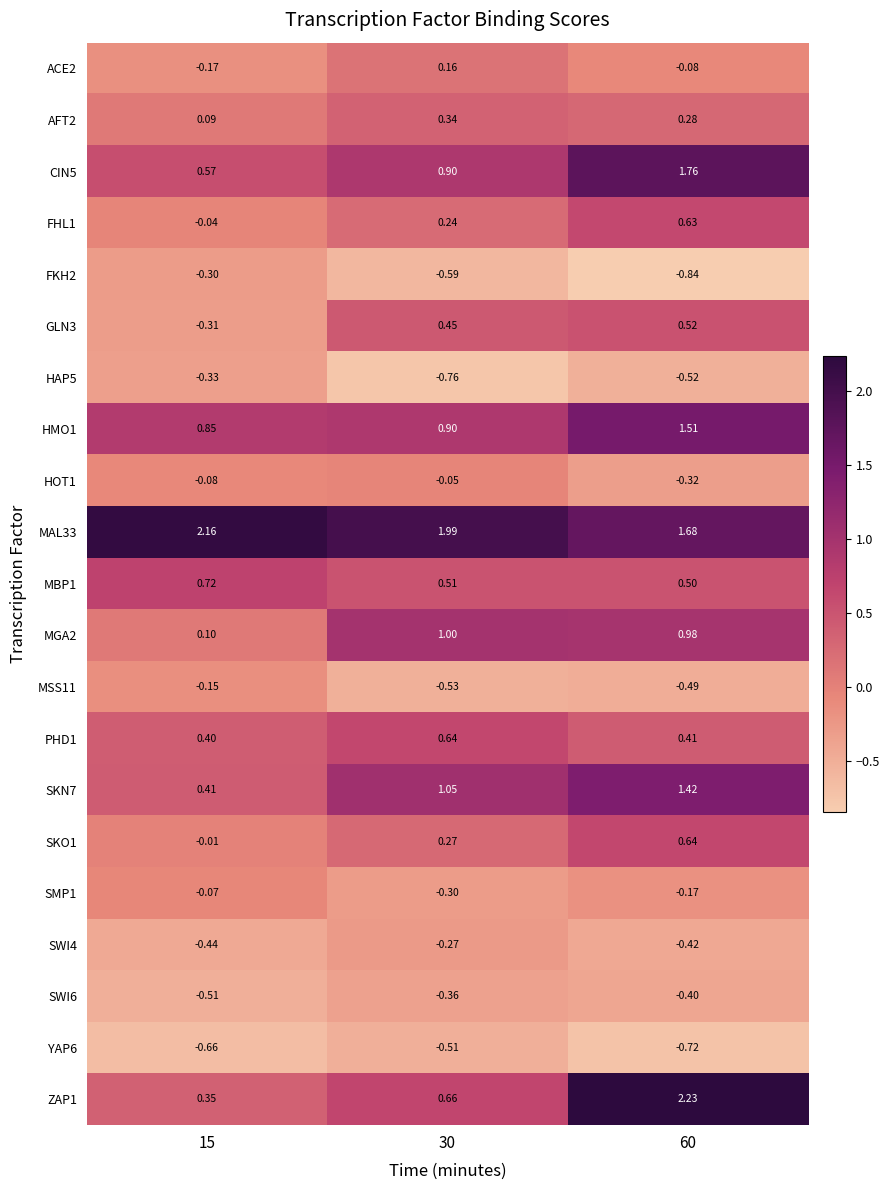

Is the value of HAP5 at 30 greater than the value of SMP1 at 60?

No